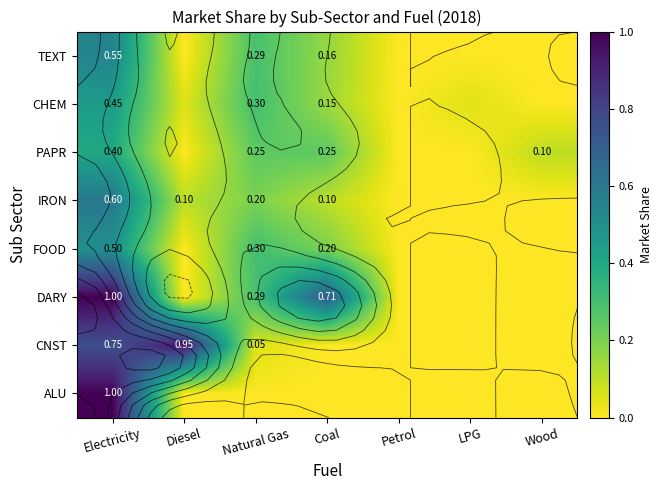

The CHEM series shows 0.3 at Petrol. True or false?

False